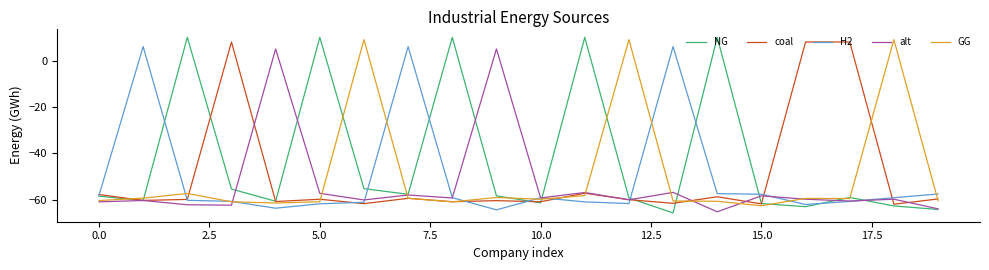

What is the maximum value for NG?

10.0